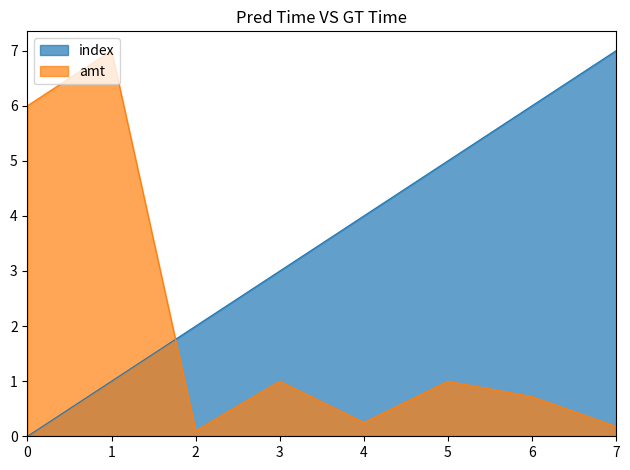

What is the sum of all index values?

28.0